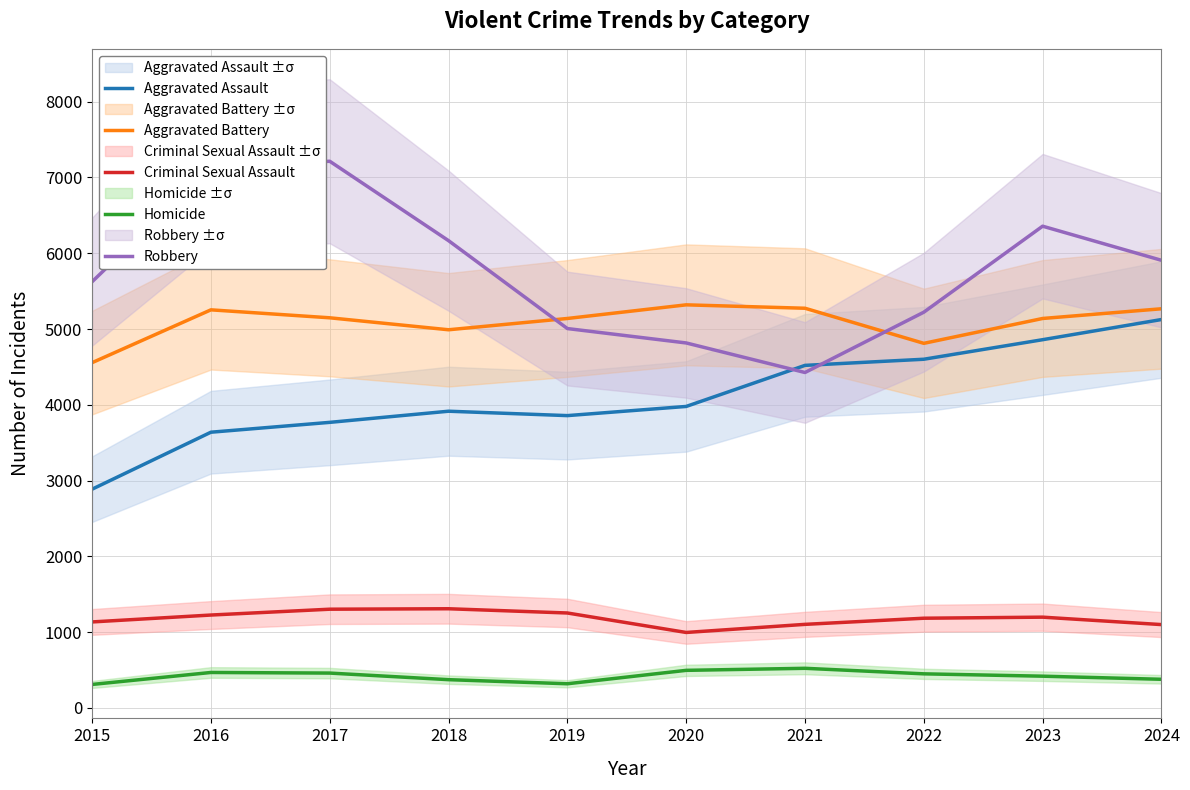

Reading right to left, list all the values displayed in this chart.

Aggravated Assault: 5125	4859	4601	4520	3978	3857	3915	3768	3638	2886
Aggravated Battery: 5267	5139	4811	5274	5319	5139	4990	5148	5253	4556
Criminal Sexual Assault: 1099	1197	1183	1102	995	1252	1308	1302	1225	1134
Homicide: 377	418	449	522	495	318	372	459	467	309
Robbery: 5907	6357	5222	4426	4816	5006	6166	7214	7134	5624